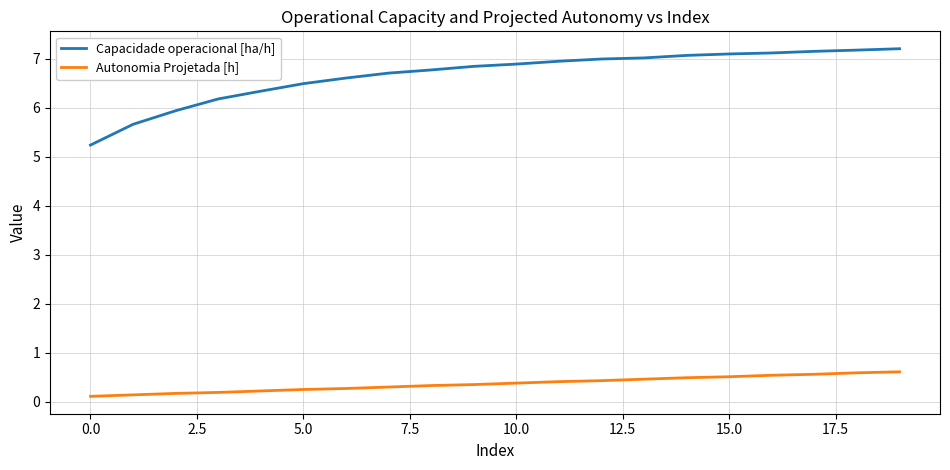

How many lines are shown in the chart?

2